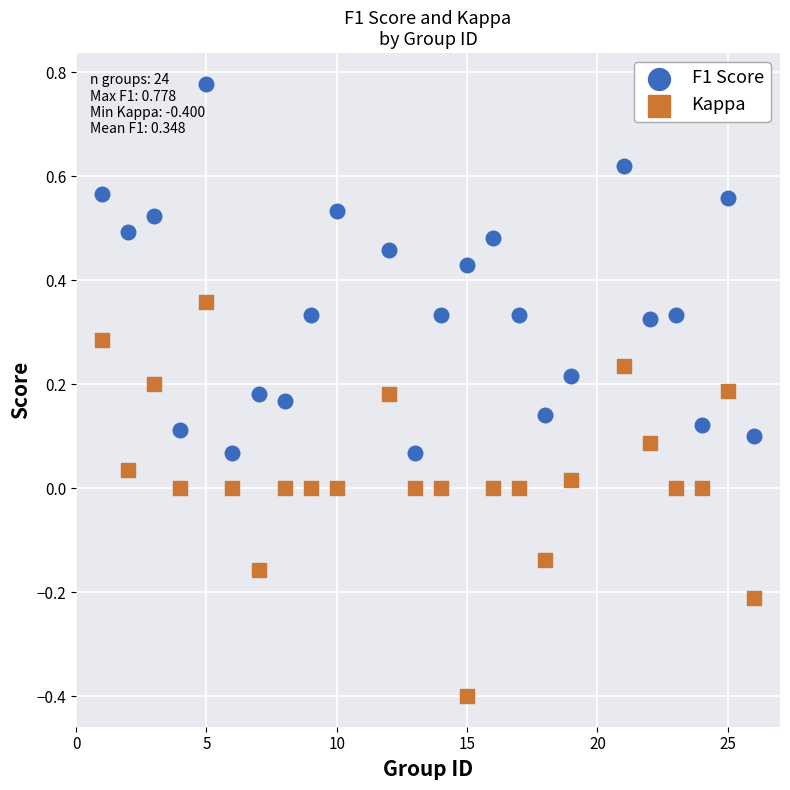

What are all the series names shown in the legend?

F1 Score, Kappa